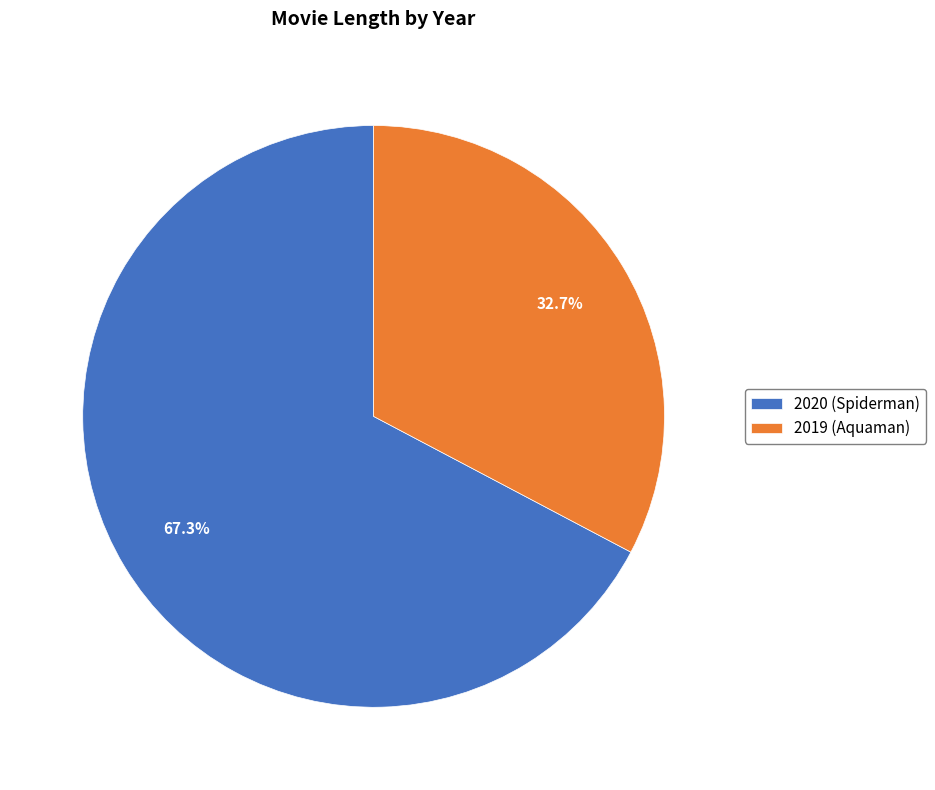

Rank the categories by value from highest to lowest.

2020, 2019